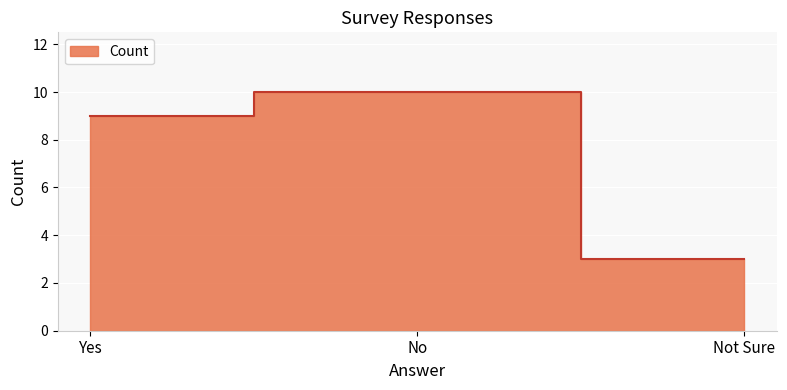

What is the difference between the maximum and second lowest values?

1